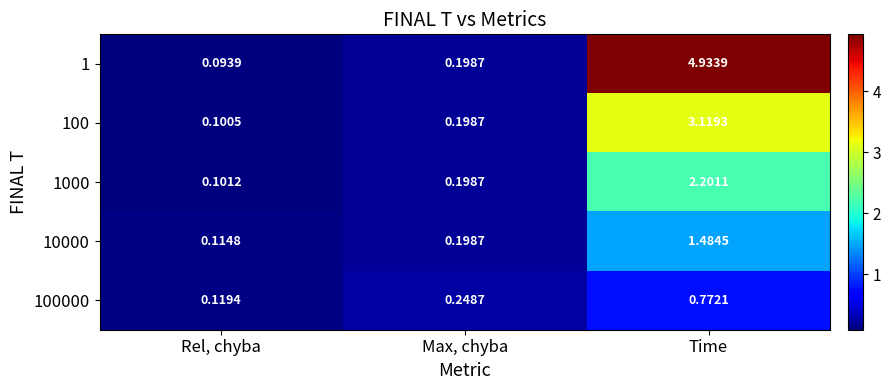

List the labels in order of 1000 value, smallest first.

Rel, chyba, Max, chyba, Time